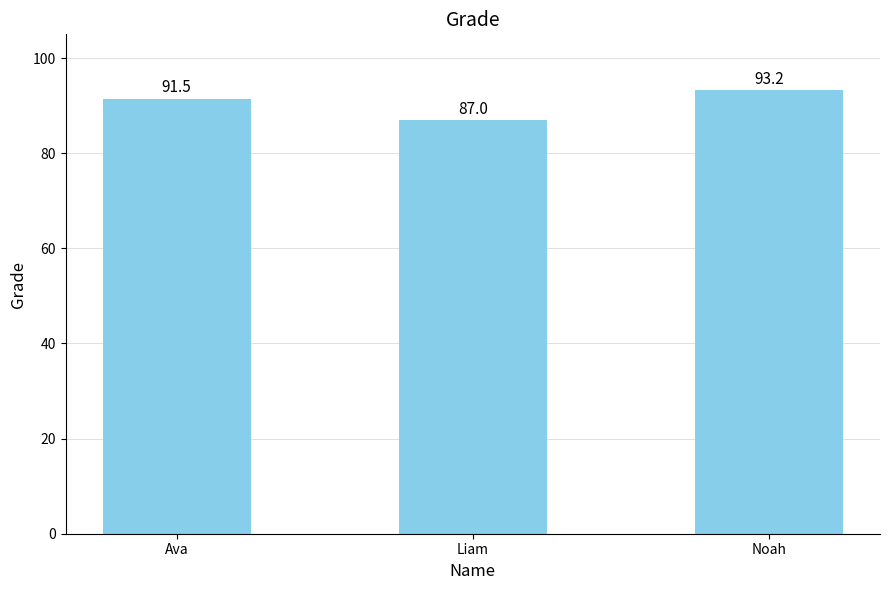

Reading left to right, what are all the values shown in this chart?

91.5	87.0	93.2